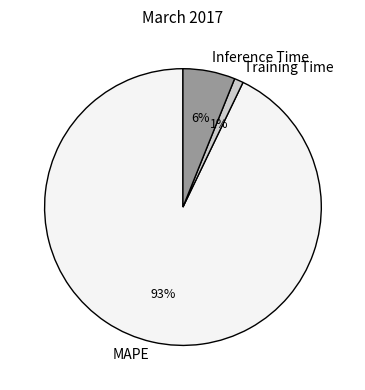

Rank the categories by value from lowest to highest.

Training Time, Inference Time, MAPE